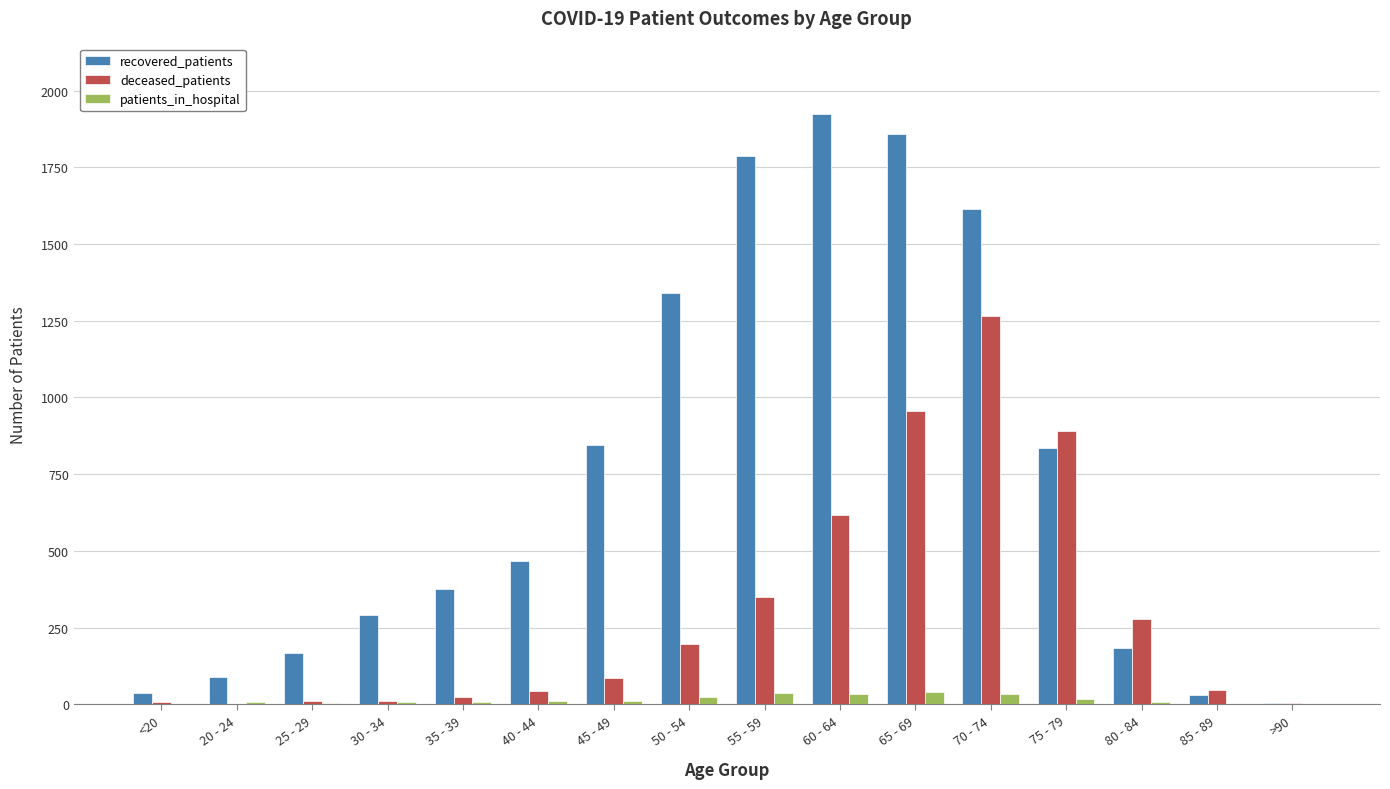

Which series changed the most between 35 - 39 and 50 - 54?

recovered_patients